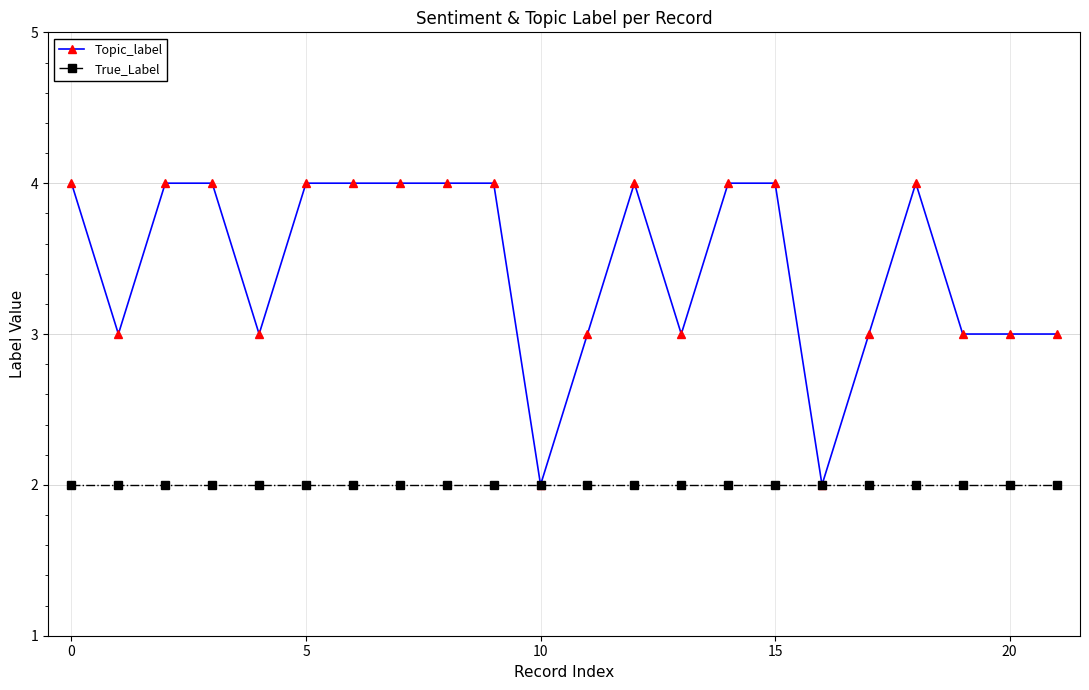

Which series has the largest total across all categories?

Topic_label